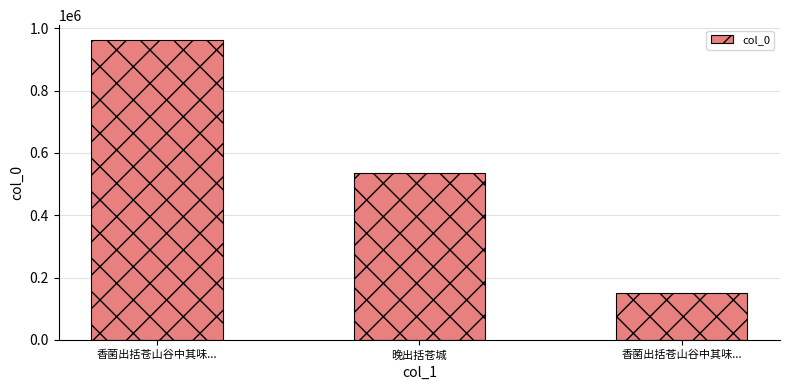

What is the greatest value displayed?

961976